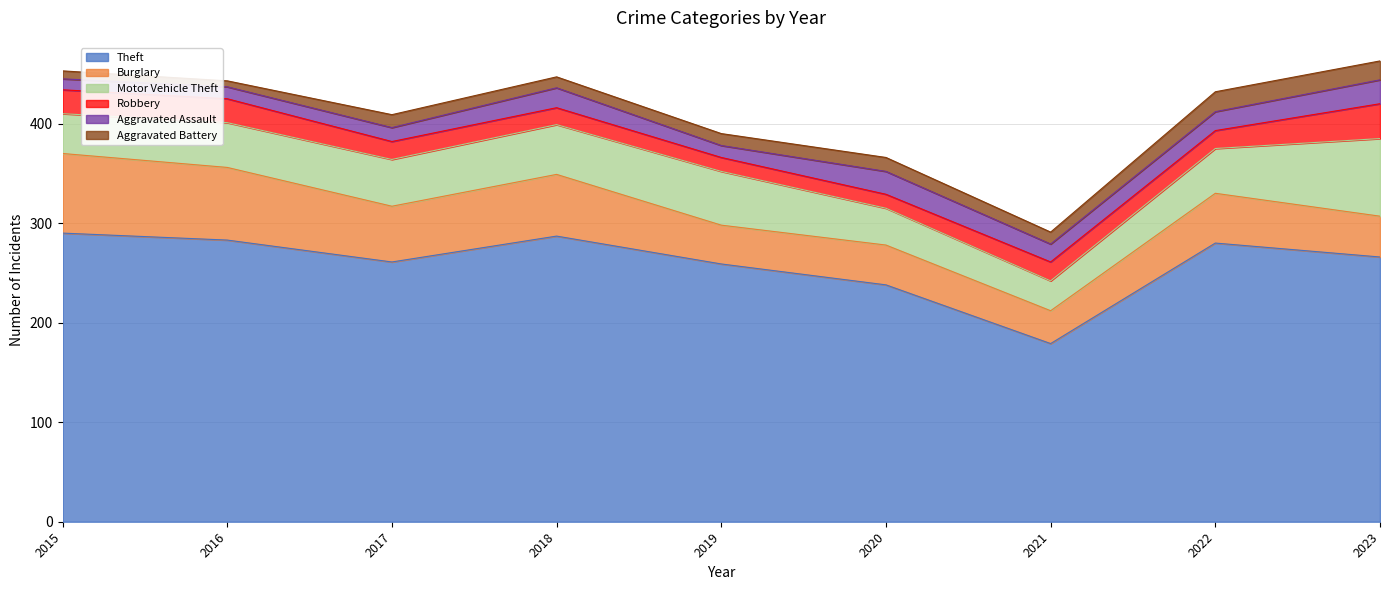

What is the difference between the second highest and minimum values in the Theft series?

108